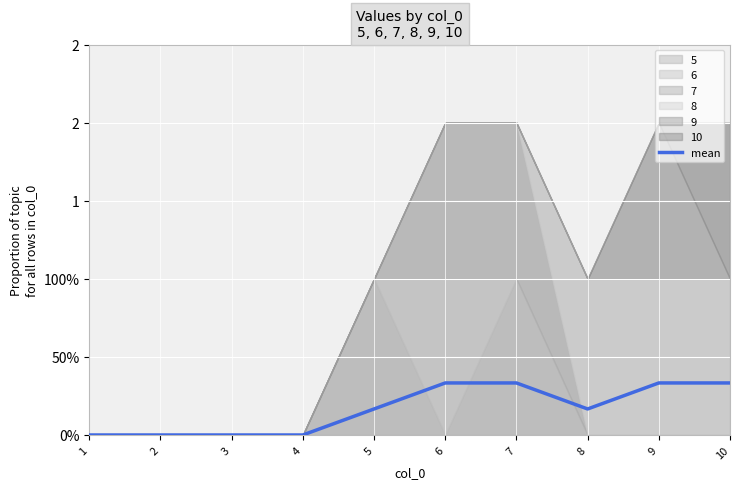

How many values exceed 0?

6